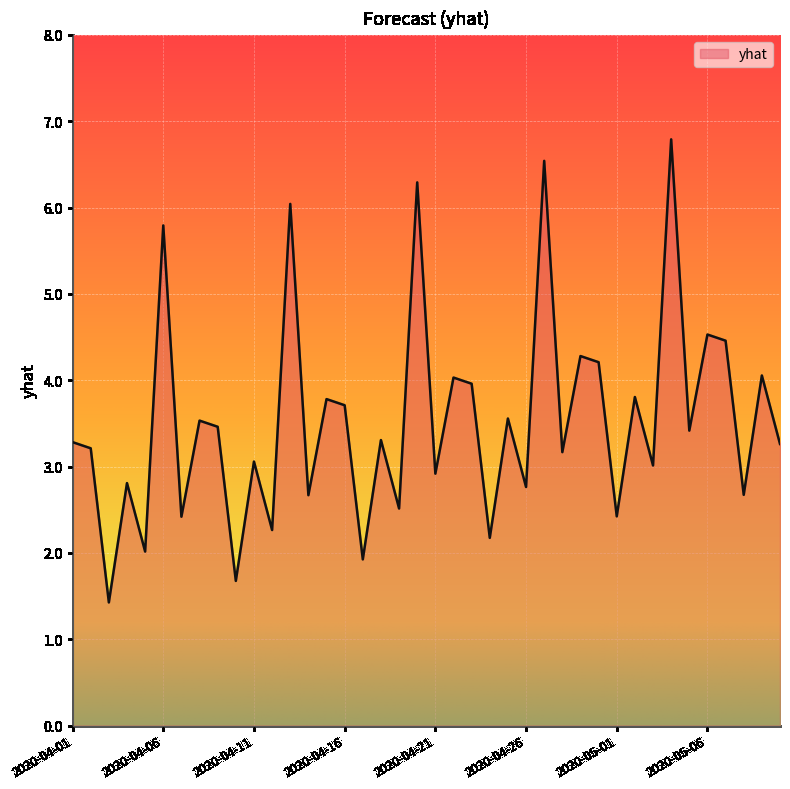

What is the greatest value displayed?

6.8